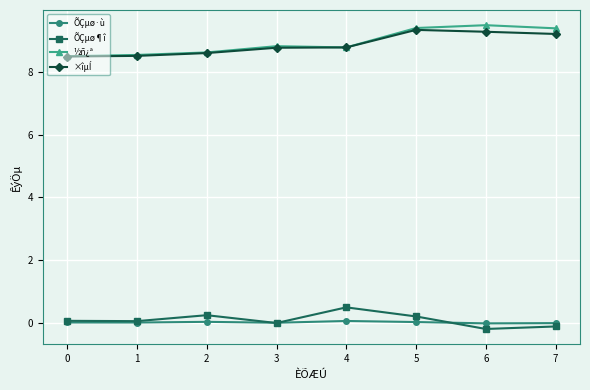

Which series changed the most between 2 and 5?

½ñ¿ª